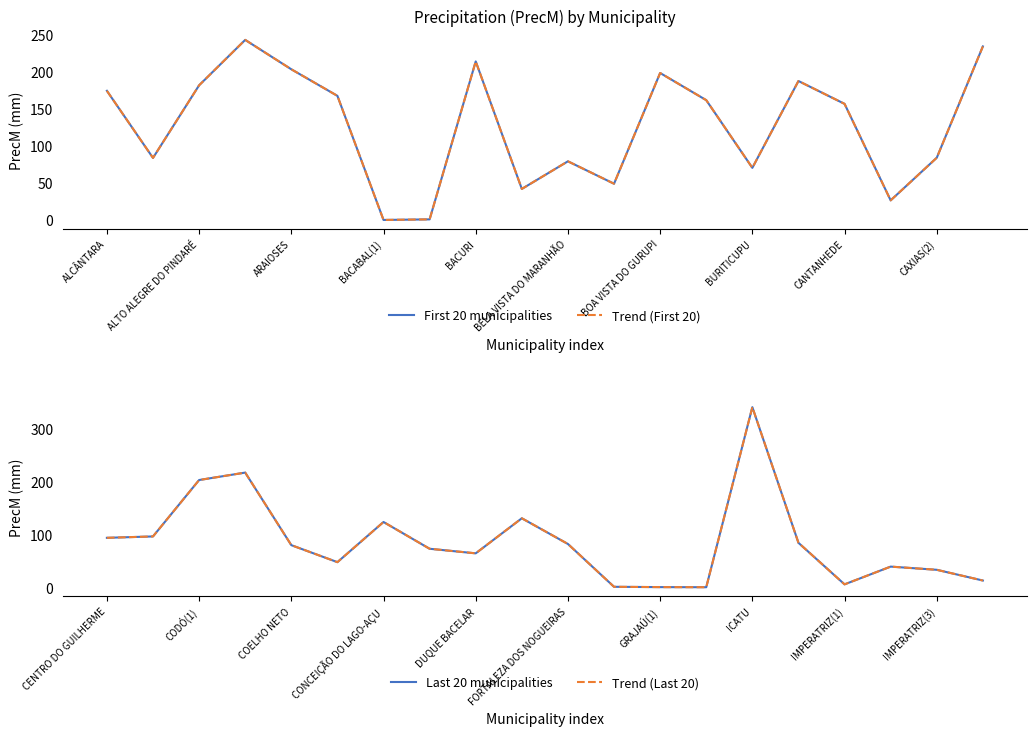

How many lines are shown in the chart?

4